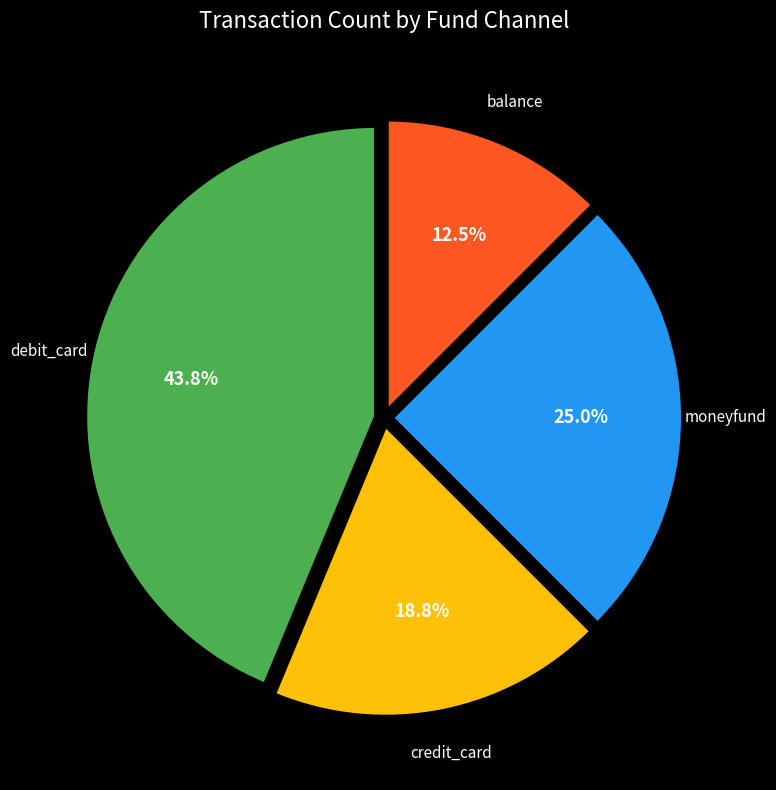

Does any single category account for the majority?

No